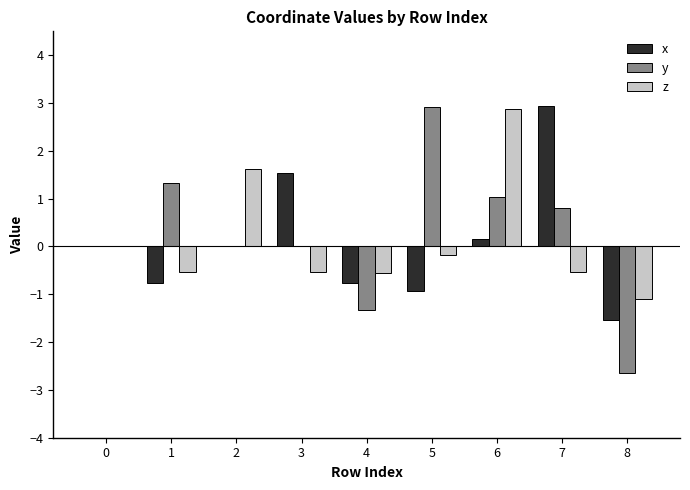

Which series changed the most between 1 and 8?

y